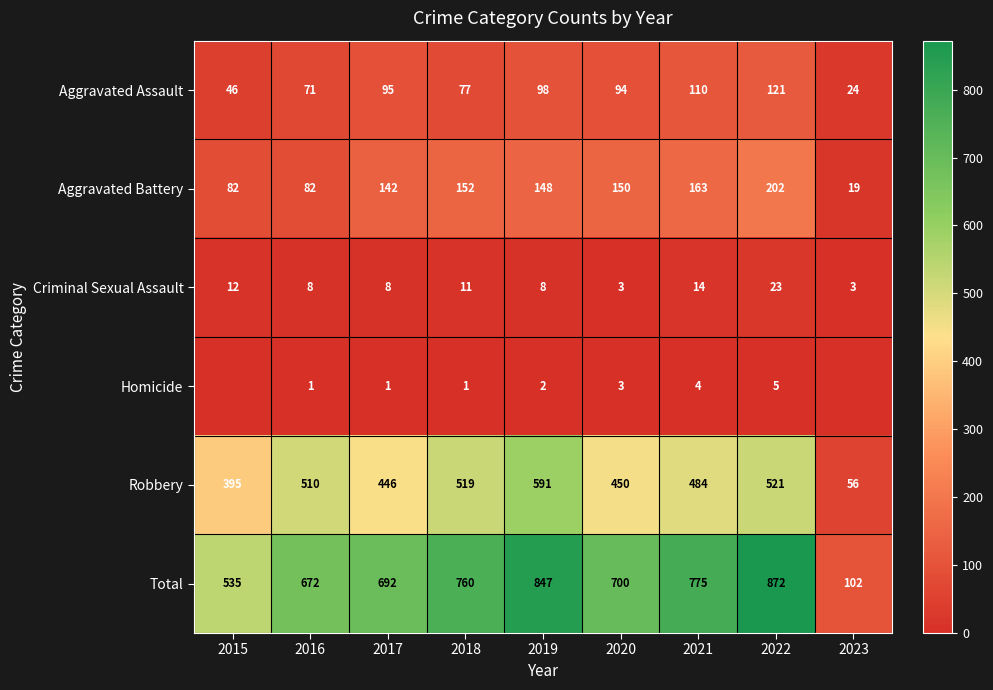

How many values in the Total series are below 700?

4